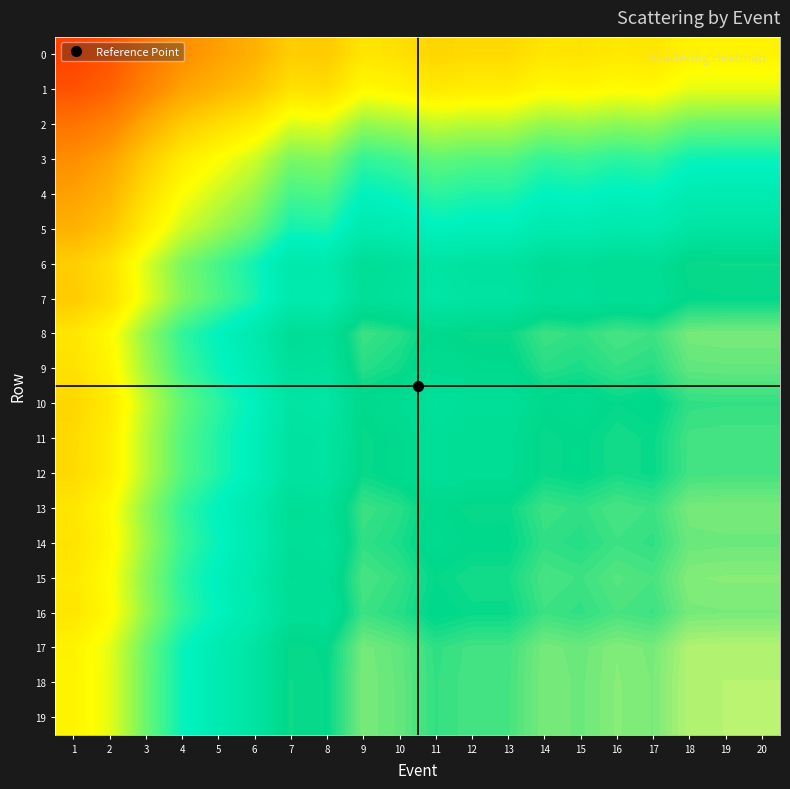

Which label corresponds to the smallest value in the chart?

1